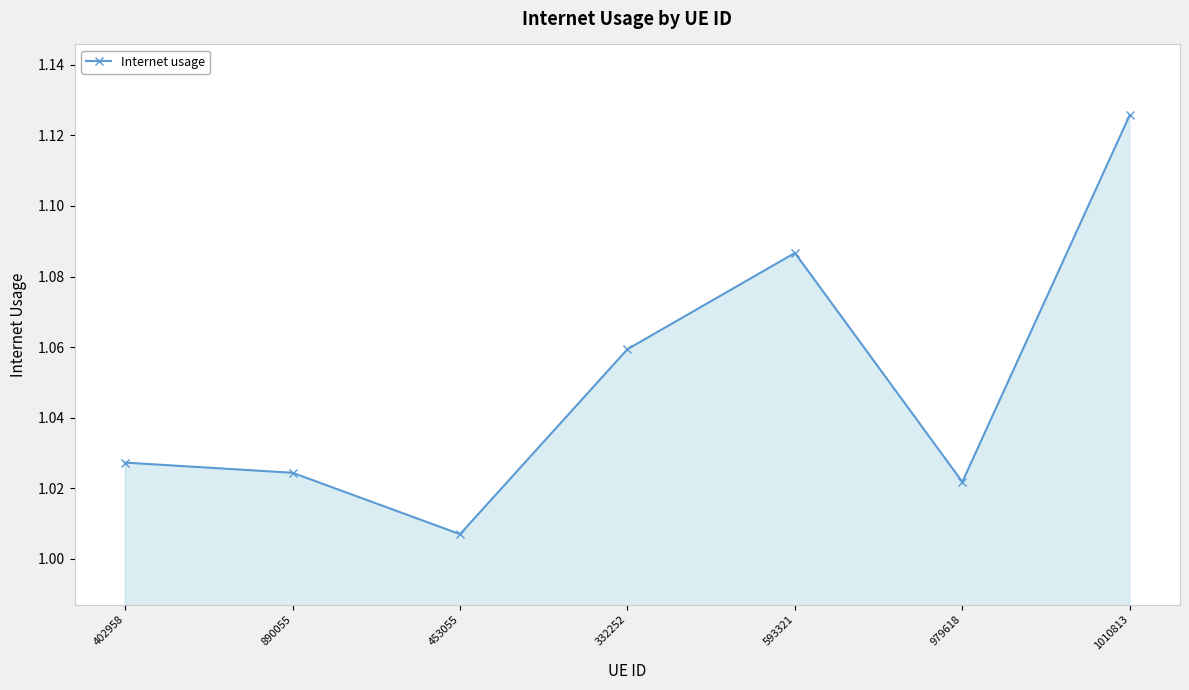

What is the sum of the values at 890055 and 402958?

2.1